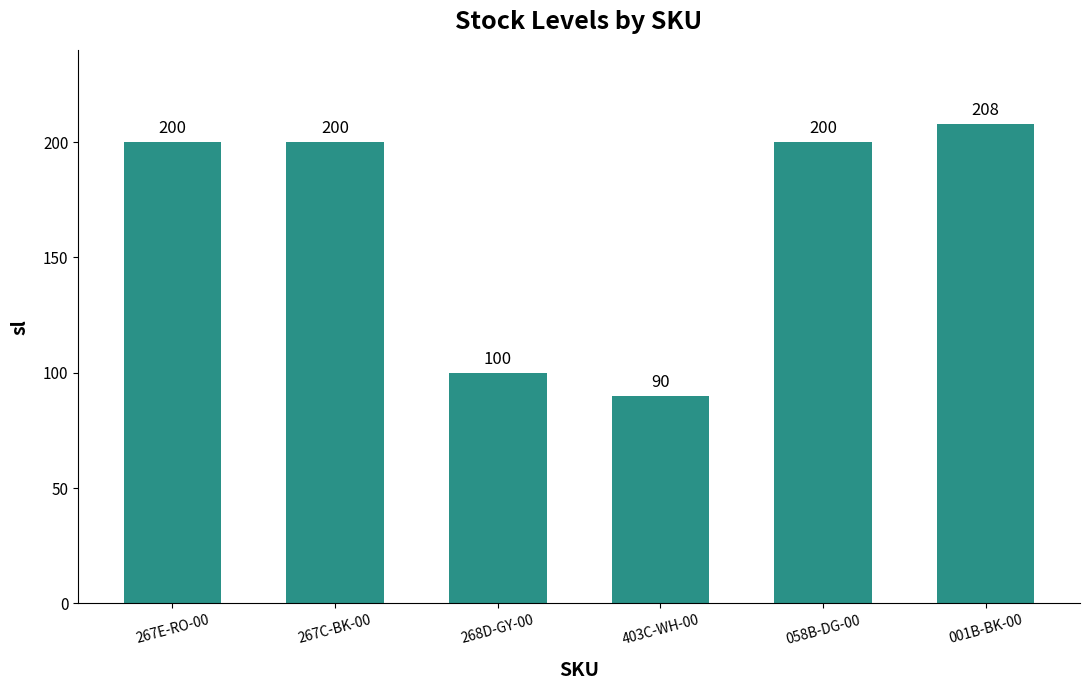

Approximately how many times larger is the value at 001B-BK-00 compared to 268D-GY-00?

2.1